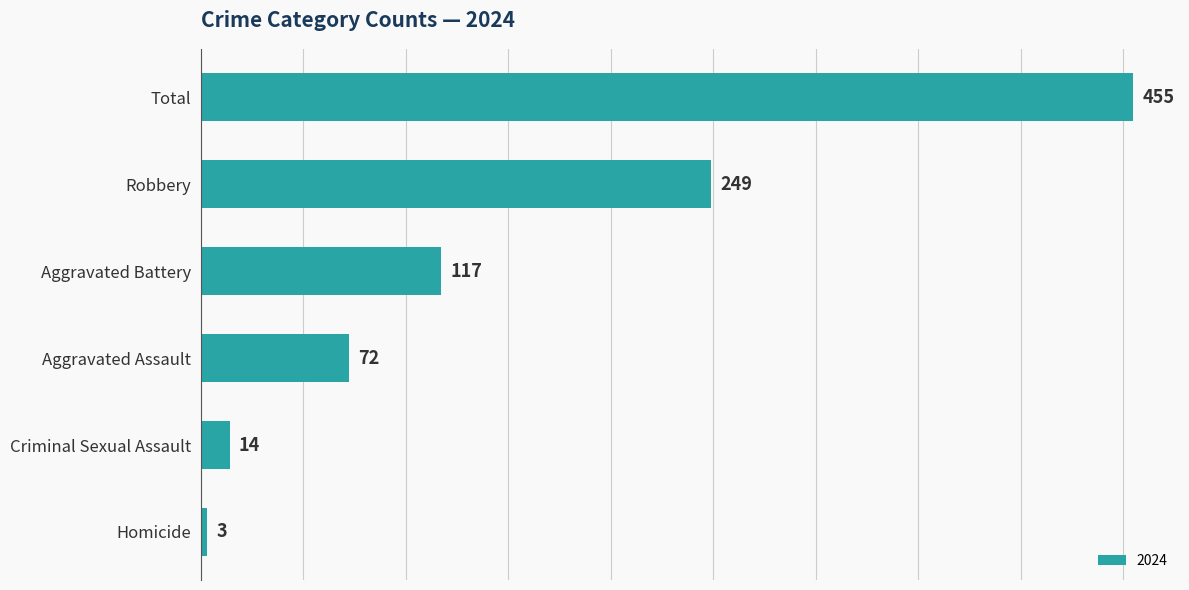

Does the chart contain any negative values?

No